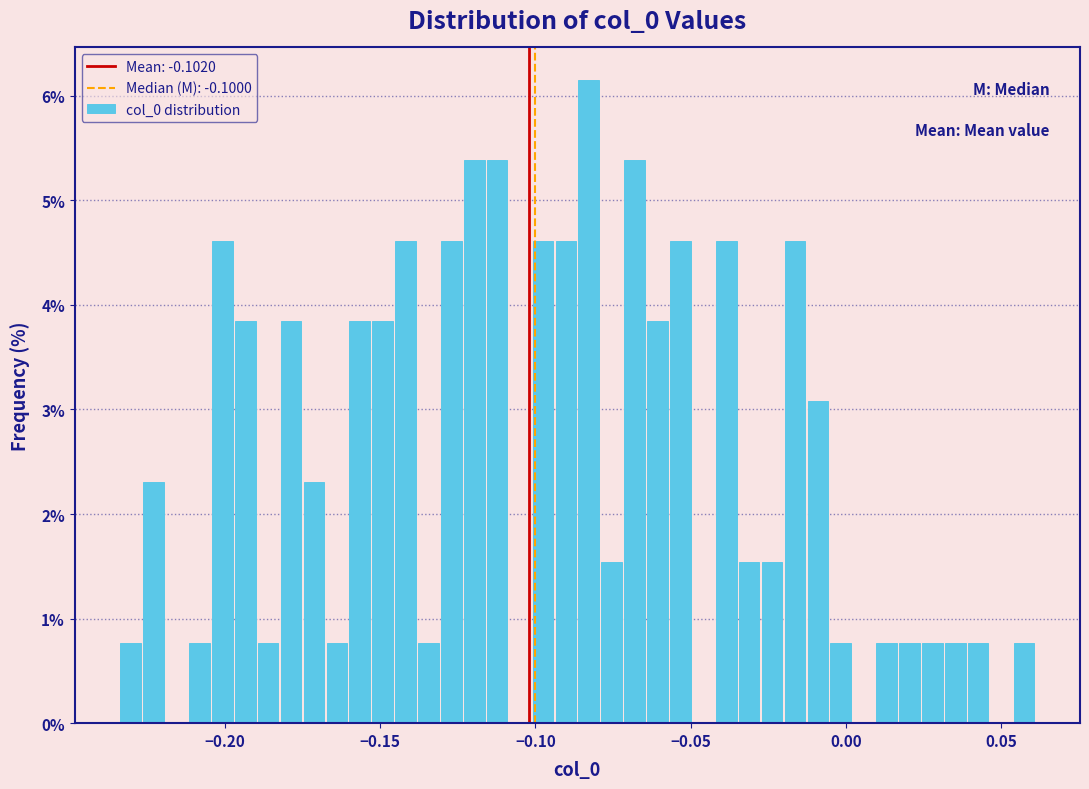

Read against the x-axis, roughly where is the centre of the tallest bar?

-0.085